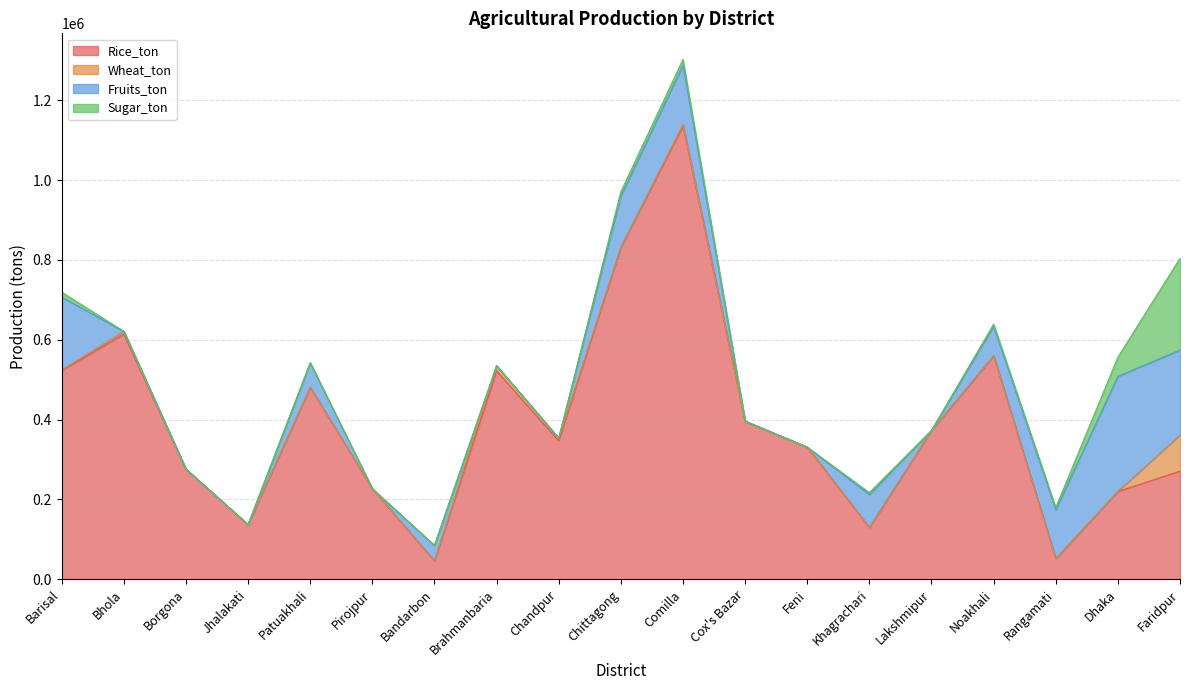

Which category has the lowest value in the Sugar_ton series?

Bhola